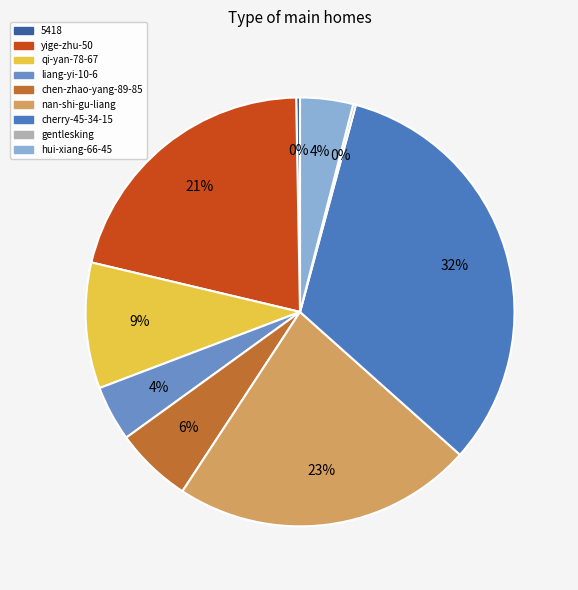

Is the sum of 5418 and liang-yi-10-6 greater than half?

No